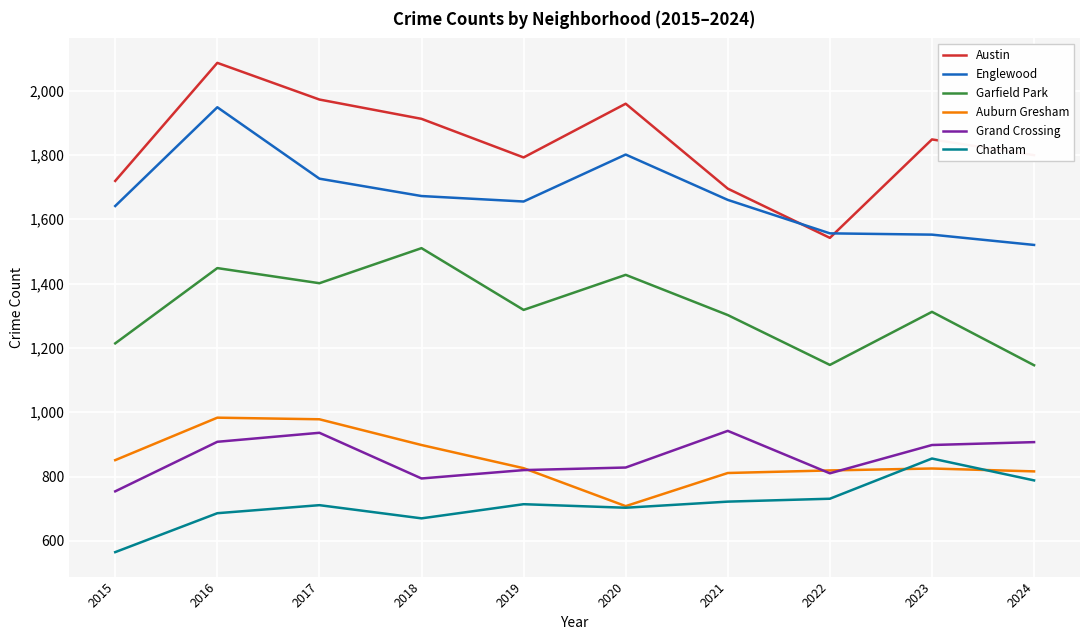

Where is the first local maximum for Garfield Park?

2016